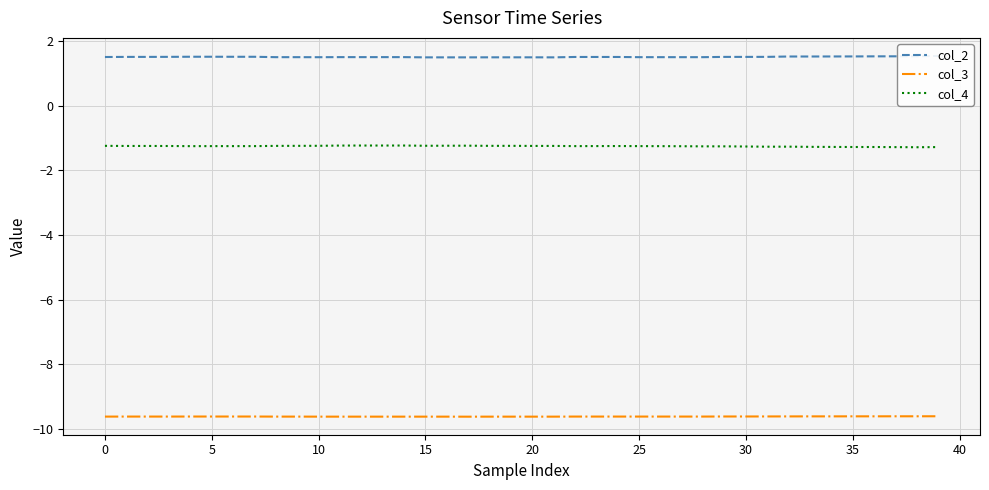

True or false: col_3 and col_2 intersect in this chart.

False